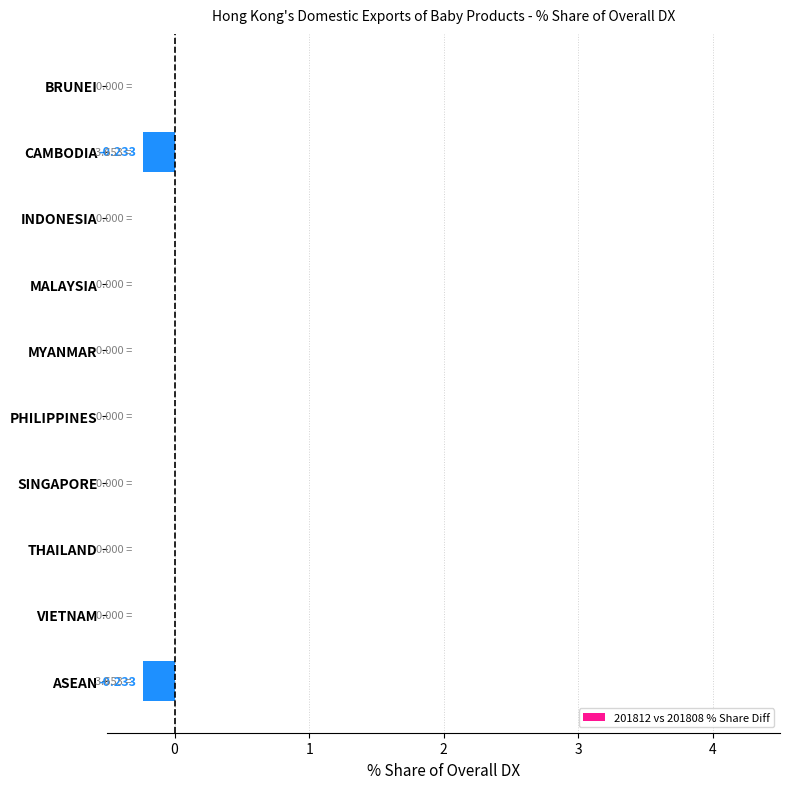

Between SINGAPORE and ASEAN, which is larger?

SINGAPORE